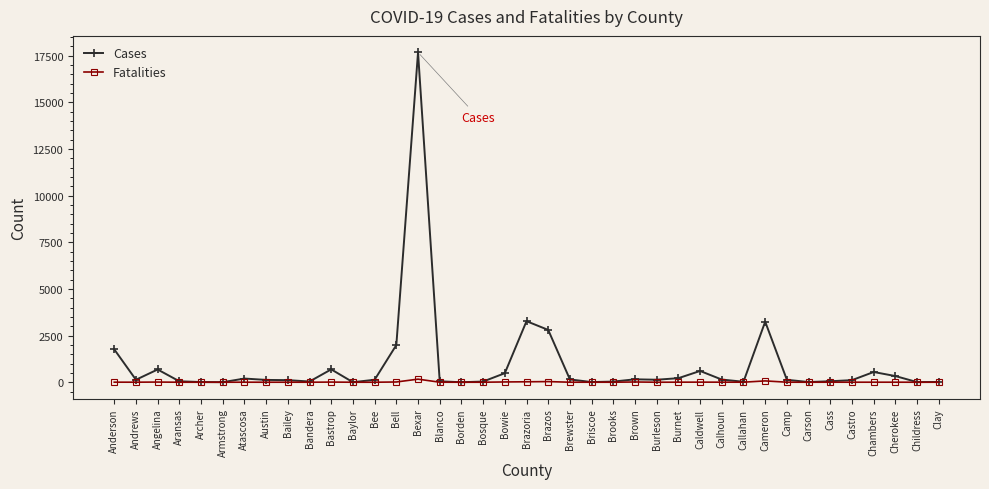

Which series has the largest range (max minus min)?

Cases